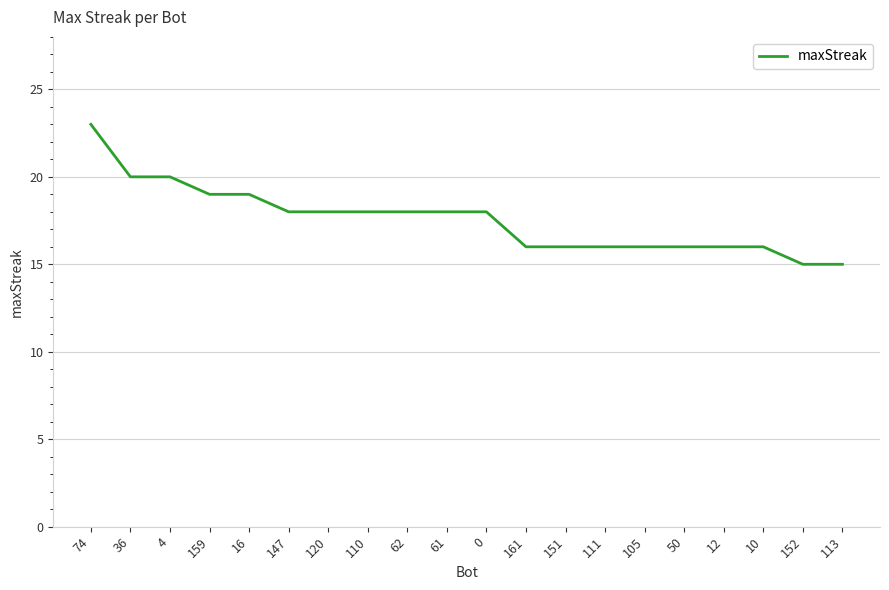

The value at 120 is 25. True or false?

False